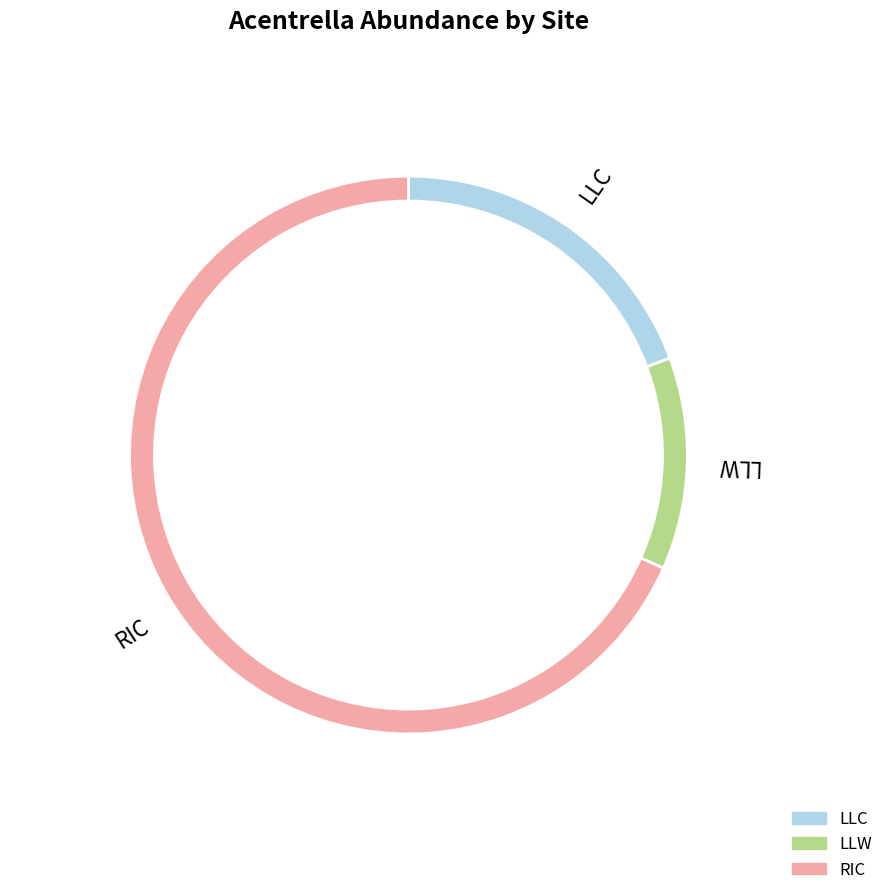

Is there any slice that represents more than half of the pie?

Yes